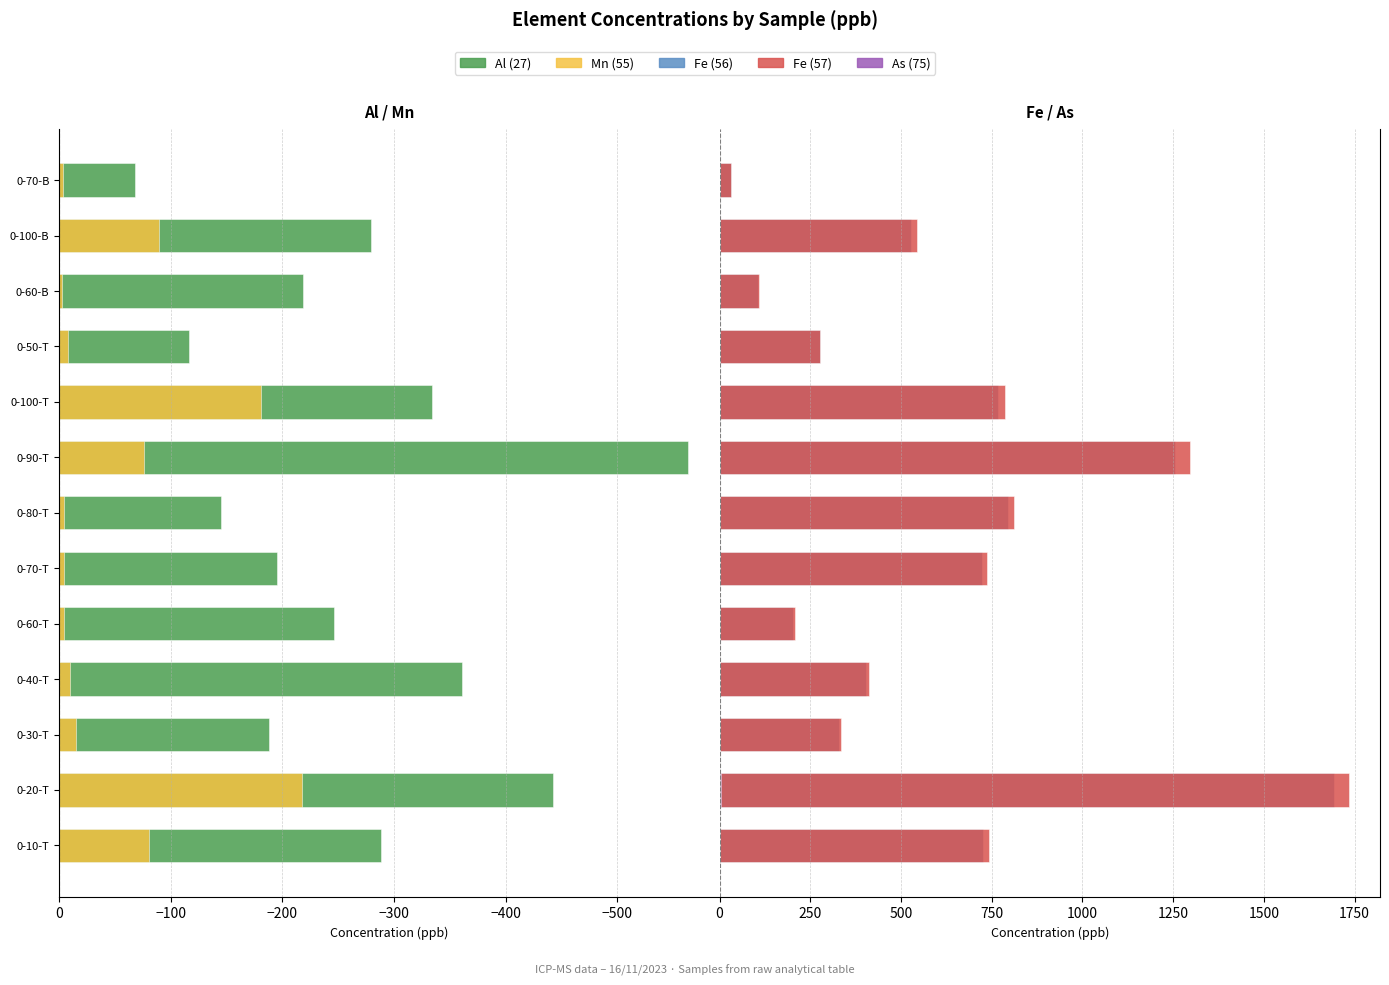

Reading left to right, transcribe all the data shown in this chart.

Al (27): -288.5	-442.0	-187.9	-361.0	-245.8	-194.8	-144.9	-563.5	-333.6	-116.0	-218.4	-279.3	-68.0
Mn (55): -80.3	-217.1	-14.9	-9.5	-3.9	-4.5	-4.6	-76.2	-180.9	-8.2	-2.7	-89.7	-3.0
Fe (56): 724.9	1694.3	328.1	403.5	203.0	722.9	795.0	1256.4	767.2	275.4	106.8	526.4	30.5
Fe (57): 743.1	1733.4	334.5	411.5	206.6	736.9	811.9	1297.2	787.2	275.7	107.3	543.9	31.4
As (75): 1.4	3.1	0.4	0.6	0.7	1.2	1.0	2.0	1.2	0.3	0.6	0.6	0.2